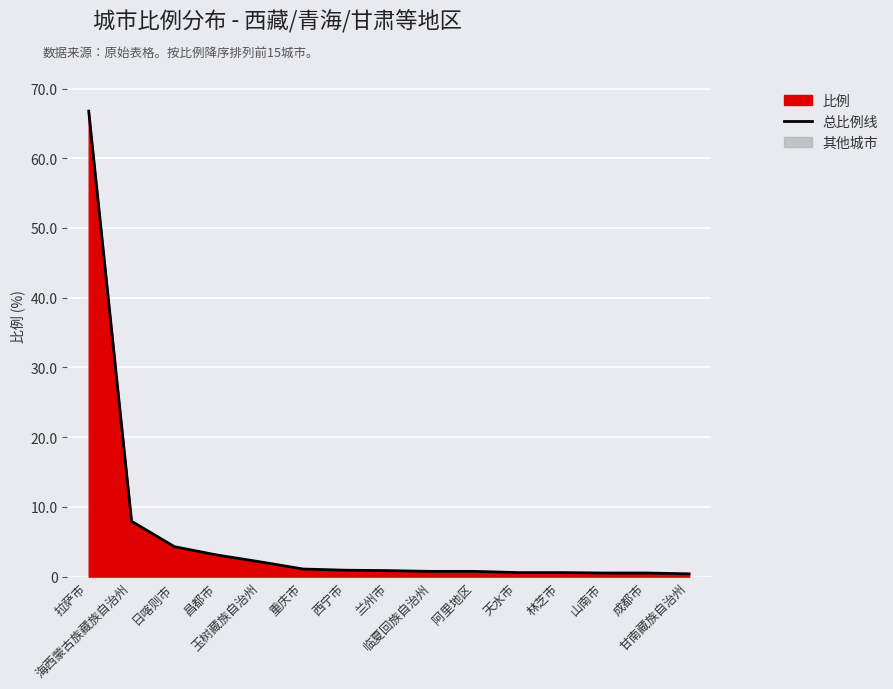

What is the value of the 1st point from the left?

66.8